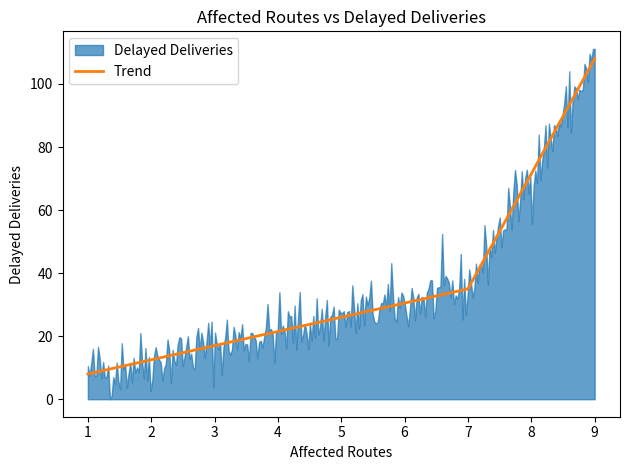

What is the maximum value for Trend?

108.0